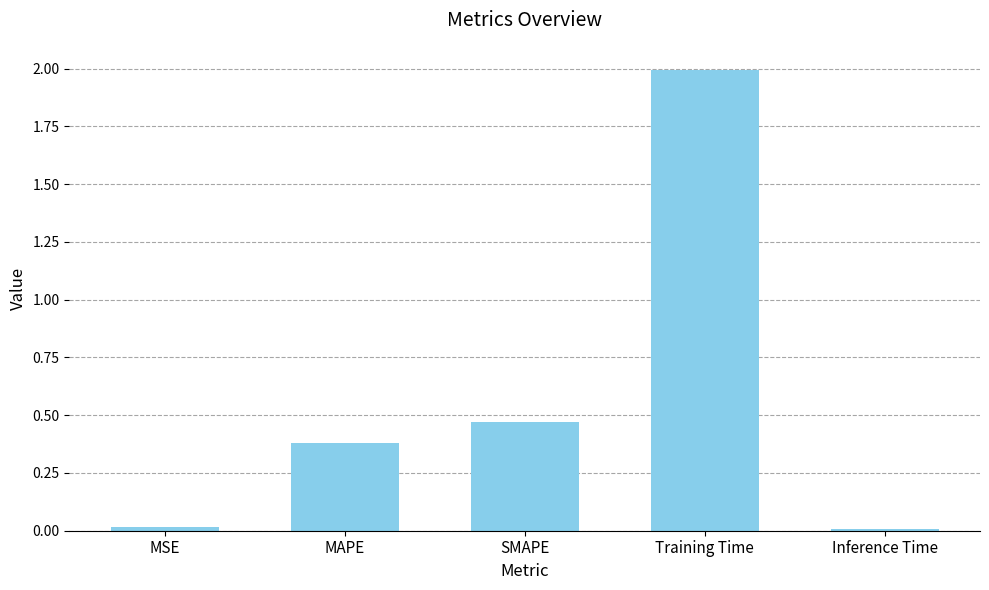

What is the label of the 1st bar from the left?

MSE